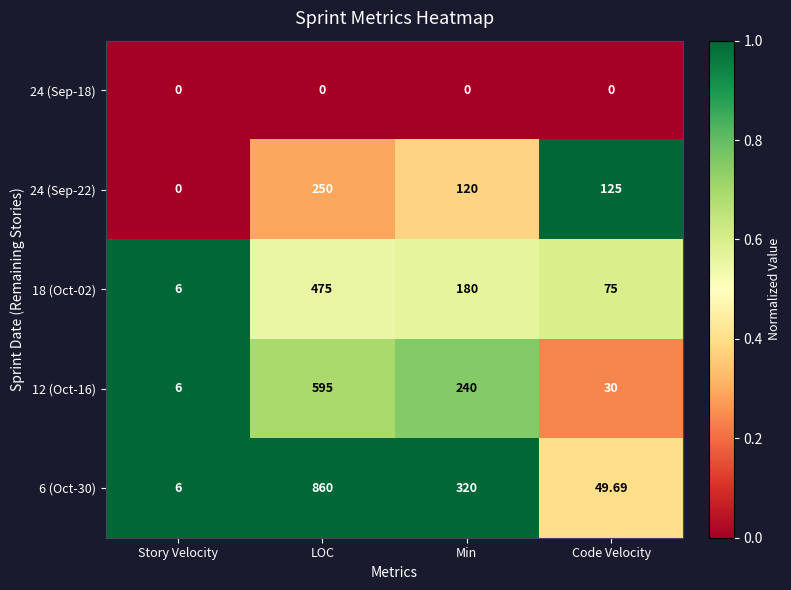

At how many categories does at least one series exceed 0?

4